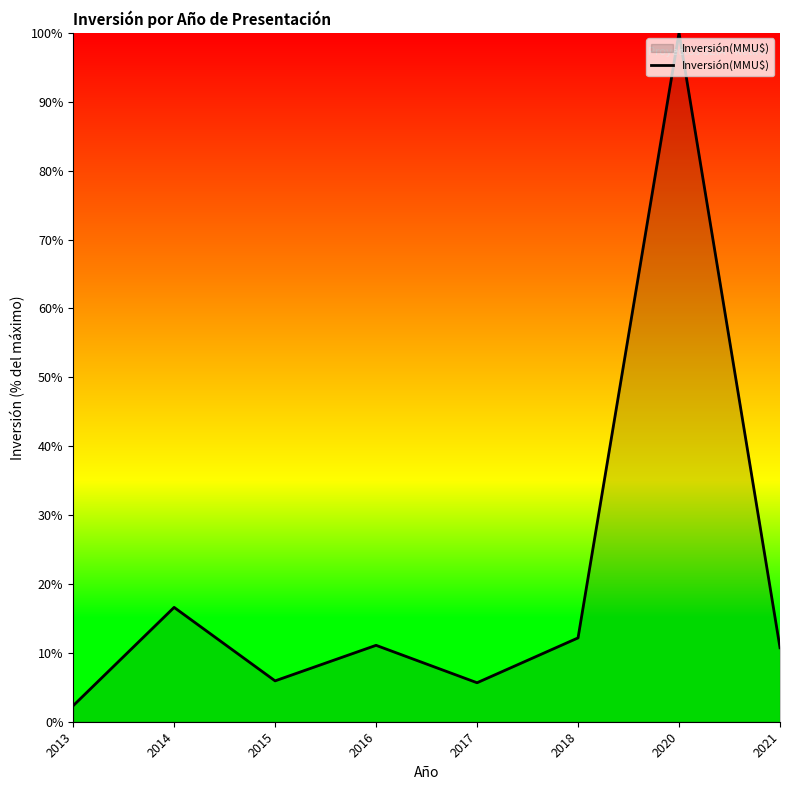

Which label corresponds to the smallest value in the chart?

2013